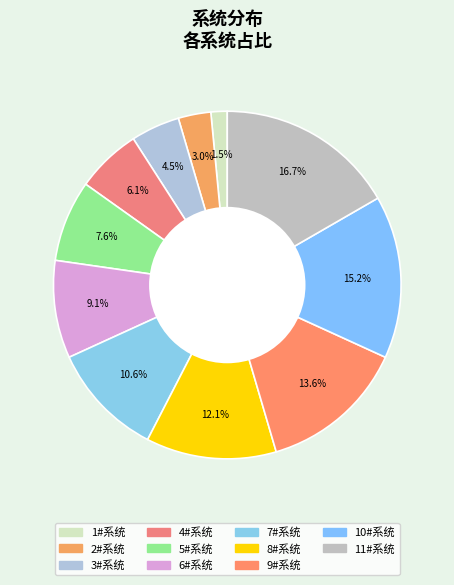

How much of the chart is everything except 1#系统?

98.5%